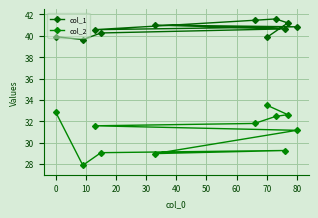

Rank the series at −10 from lowest to highest value.

col_2, col_1